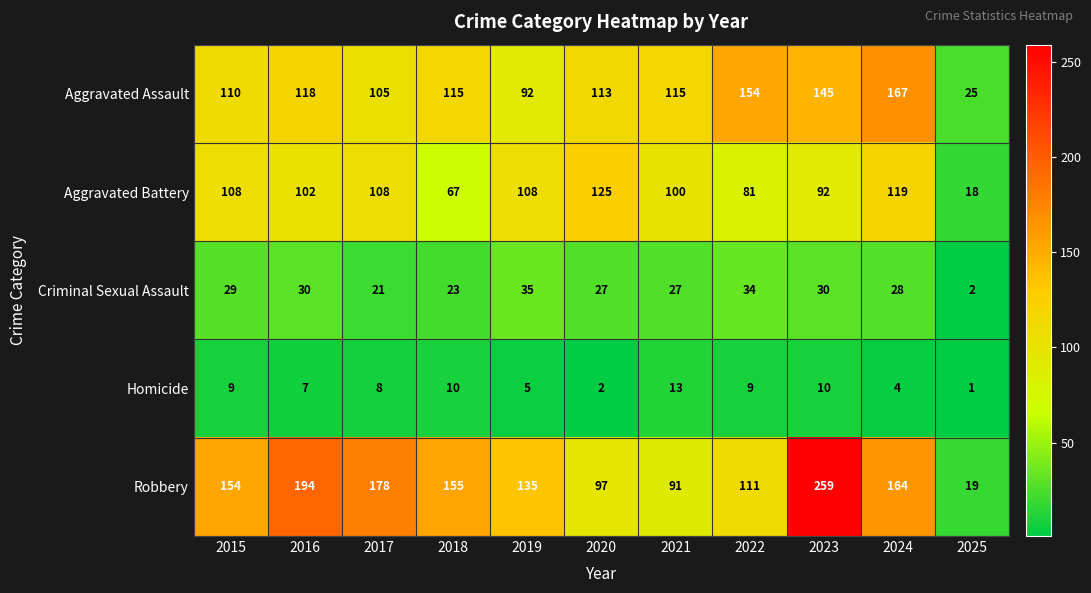

Count the number of categories in the chart.

11